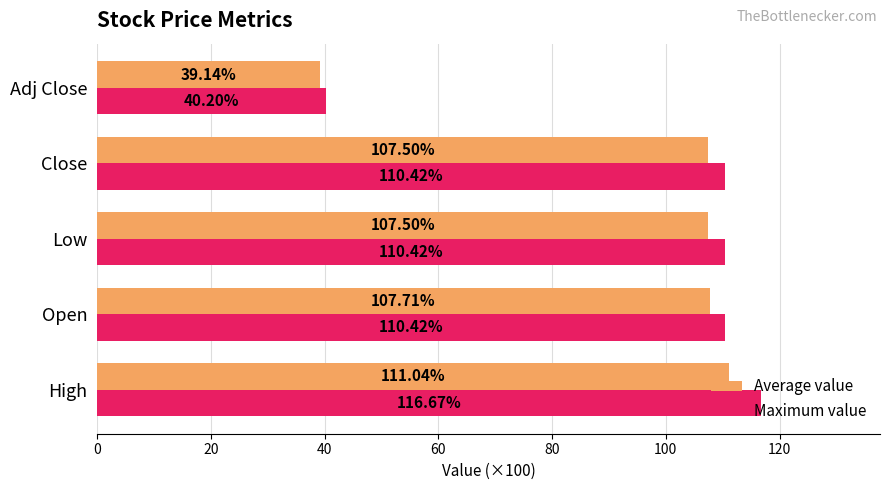

Which category has the lowest value across all series?

Adj Close